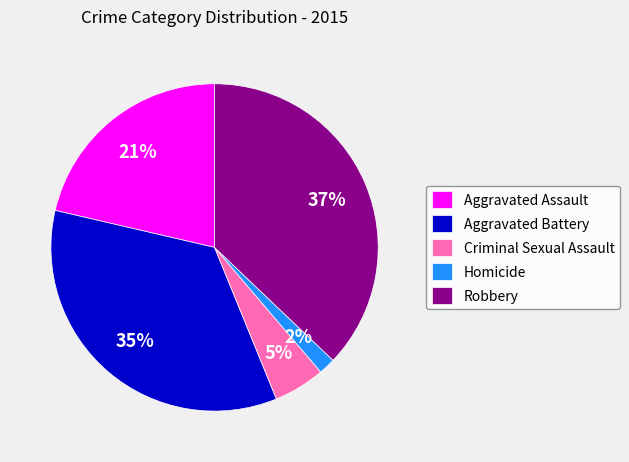

Rank the categories by value from lowest to highest.

Homicide, Criminal Sexual Assault, Aggravated Assault, Aggravated Battery, Robbery